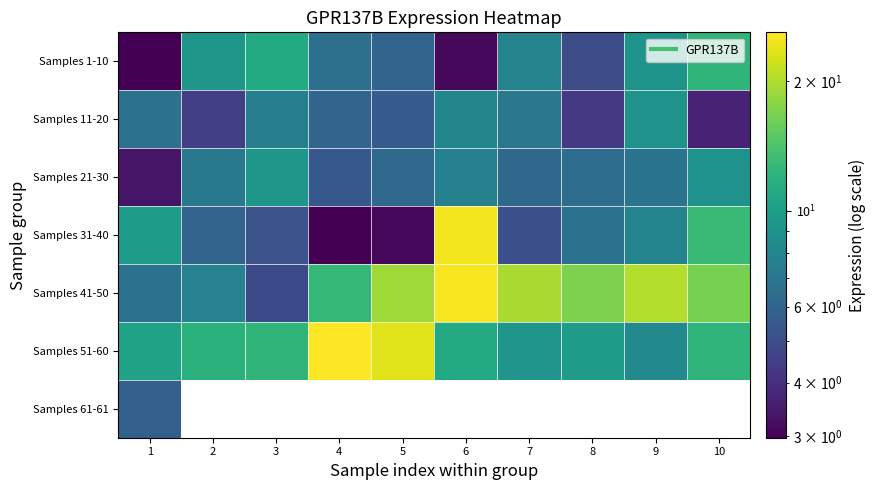

Where does the Samples 11-20 series first go above 6?

1